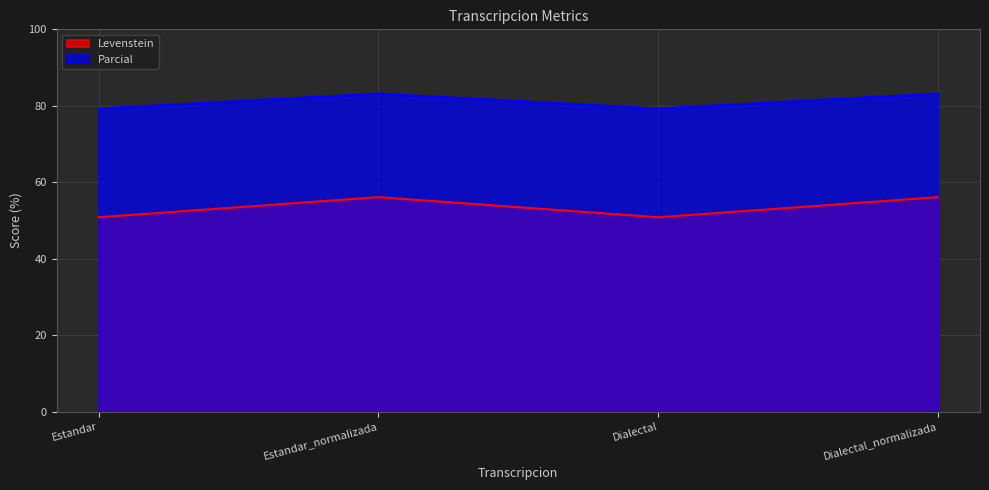

True or false: Parcial and Levenstein intersect in this chart.

False